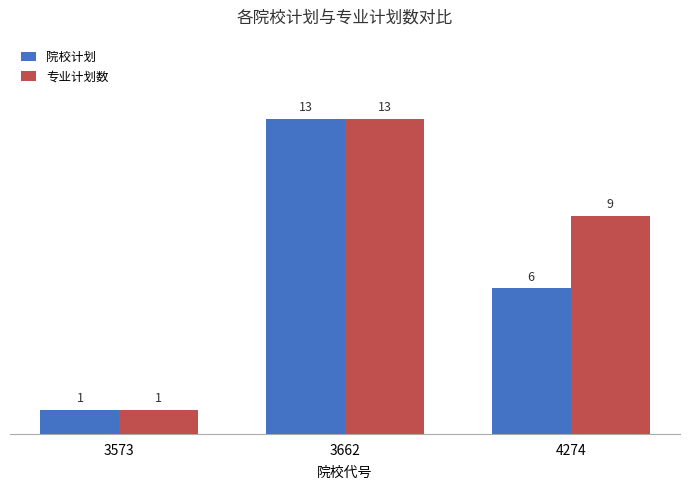

What is the spread (max minus min) of values at 4274?

3